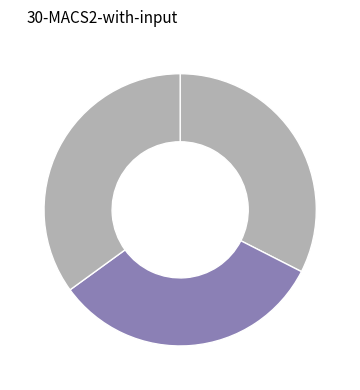

Rank the categories by value from highest to lowest.

Undetermined, Female, Male